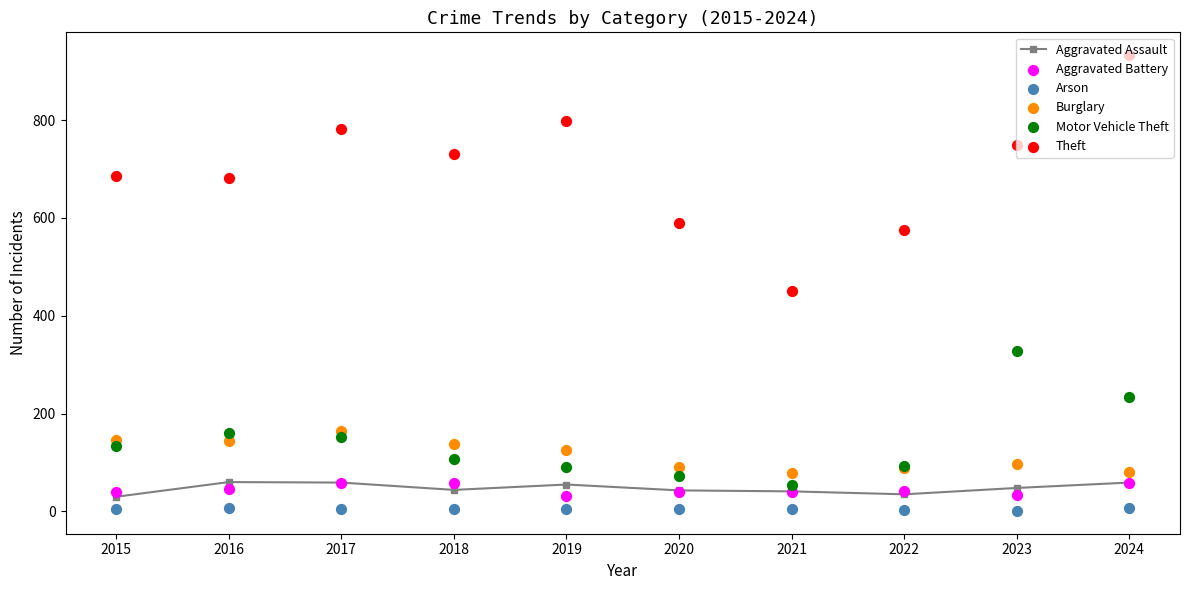

What are all the series names shown in the legend?

Aggravated Assault, Aggravated Battery, Arson, Burglary, Motor Vehicle Theft, Theft